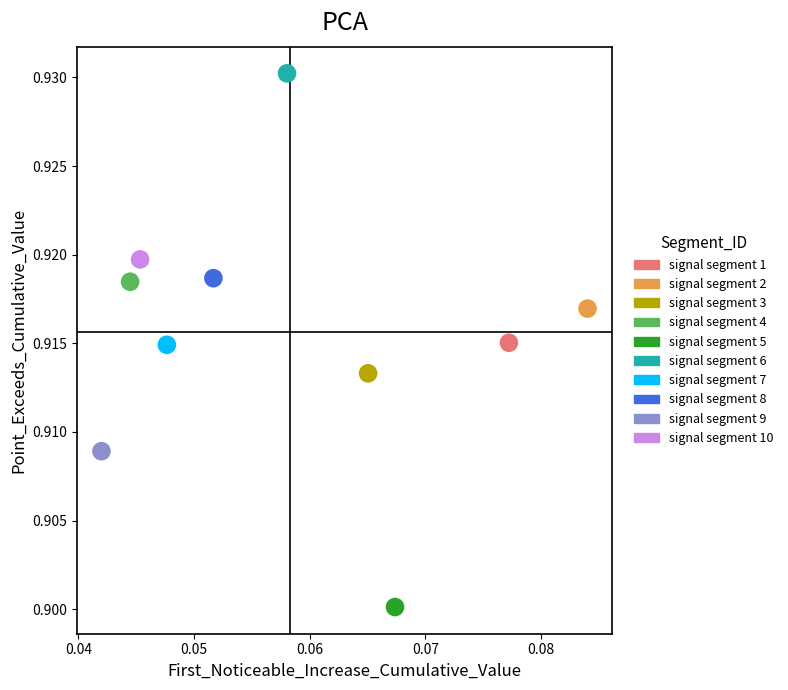

What are all the series names shown in the legend?

signal segment 1, signal segment 2, signal segment 3, signal segment 4, signal segment 5, signal segment 6, signal segment 7, signal segment 8, signal segment 9, signal segment 10